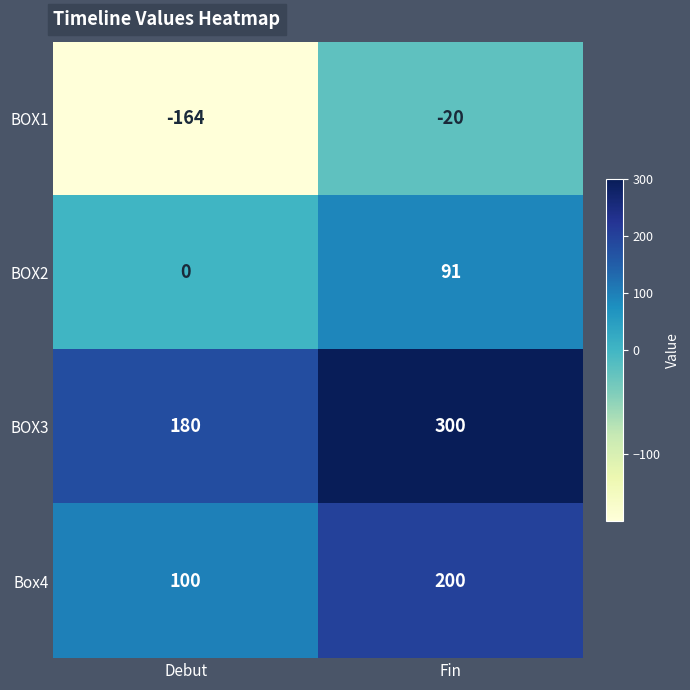

Where is Box4 nearest to the value 150?

Debut